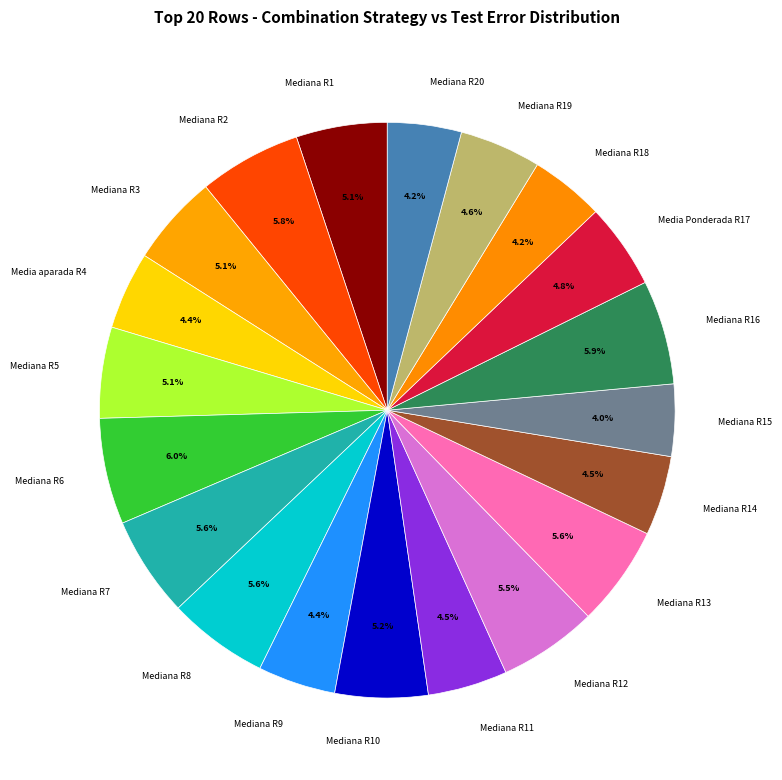

Does Mediana R20 represent more than half of the total?

No